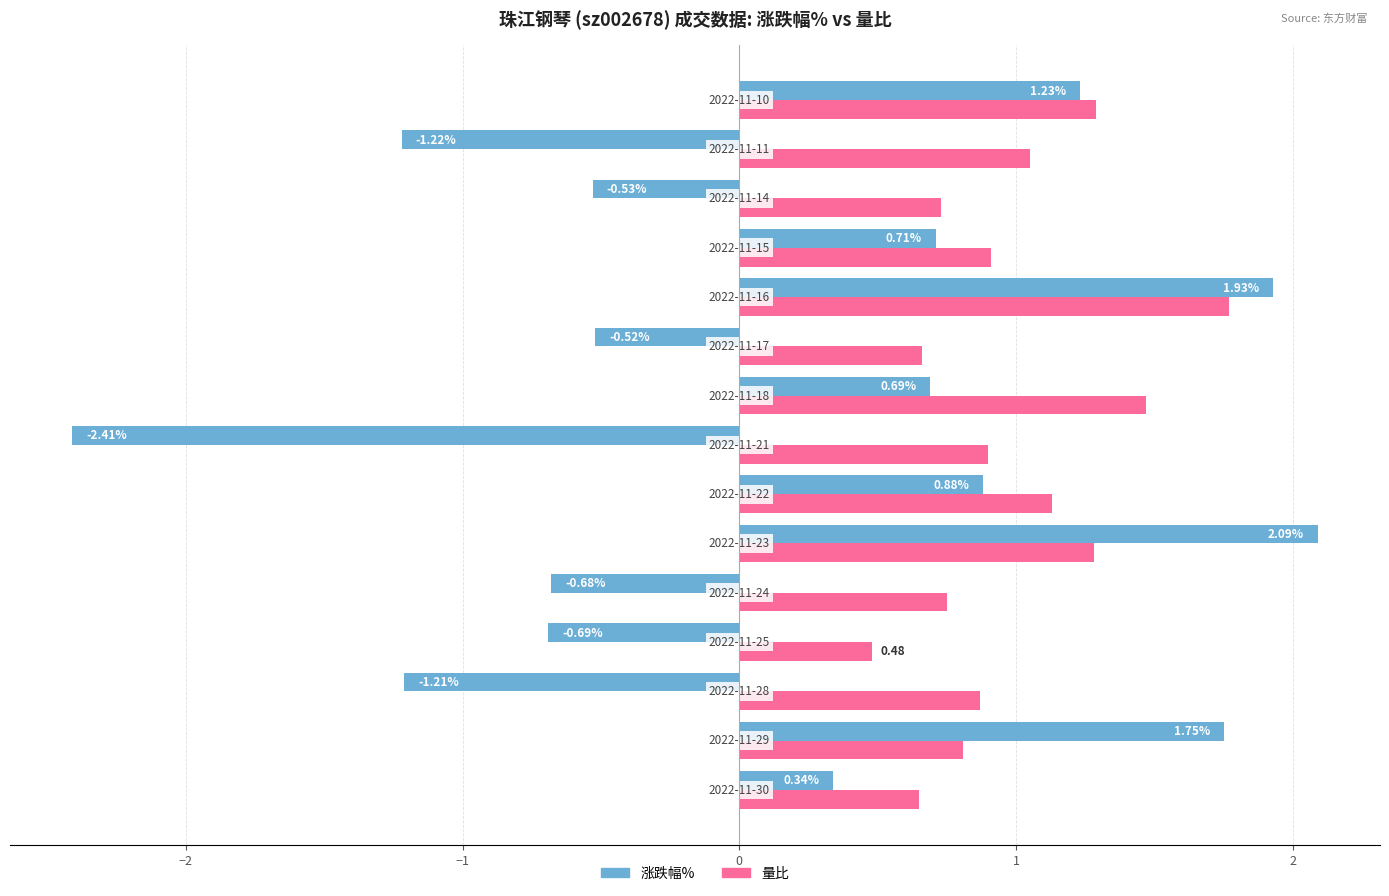

Rank the series by their maximum value, from lowest to highest.

量比, 涨跌幅%